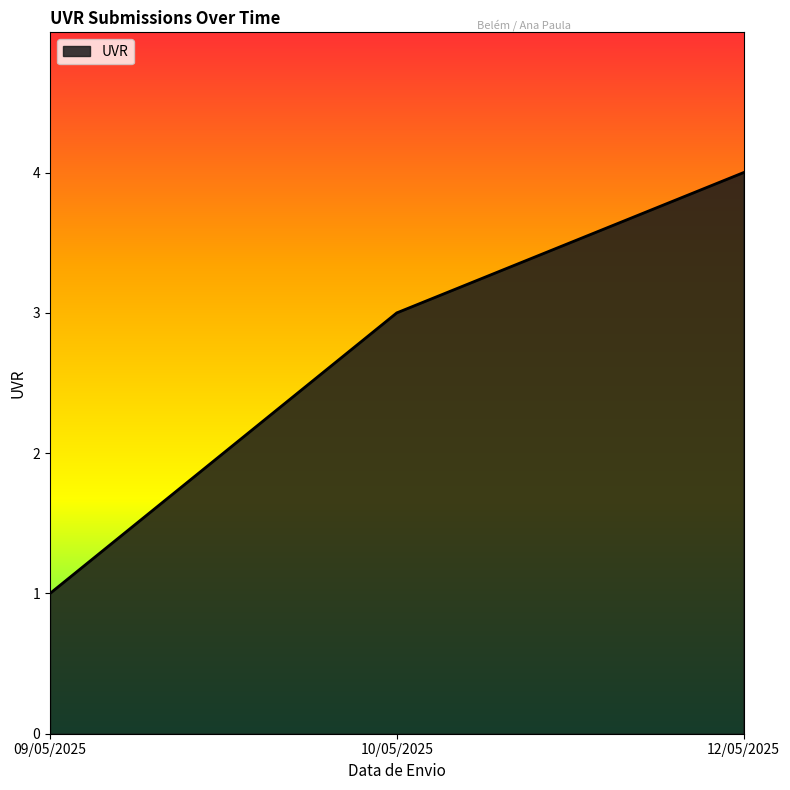

Reading left to right, list all the values displayed in this chart.

1	3	4